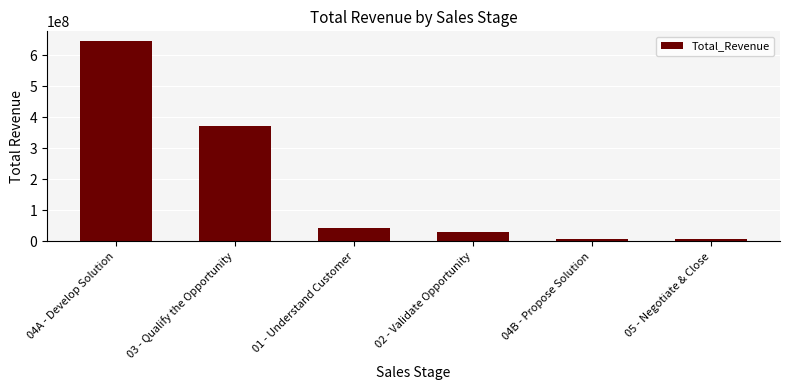

True or false: the data shows 8458962 at 04B - Propose Solution.

True